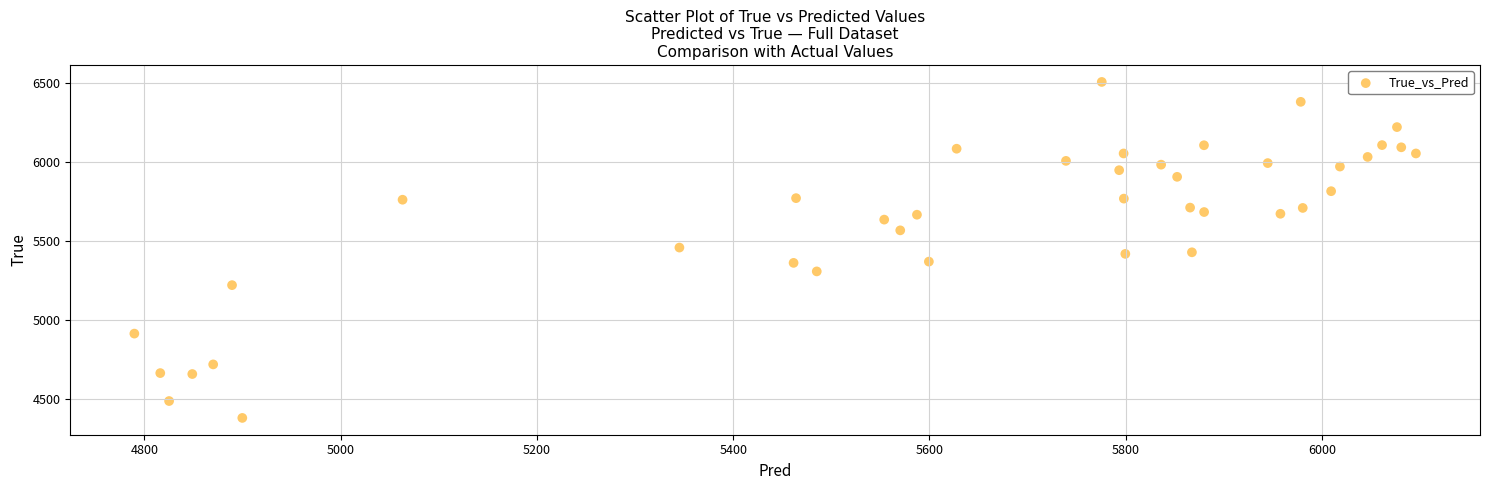

What is the range of Y values (max minus min)?

2128